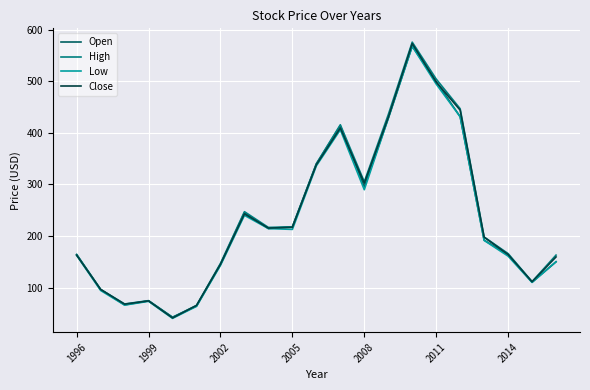

What is the minimum value for High?

42.2